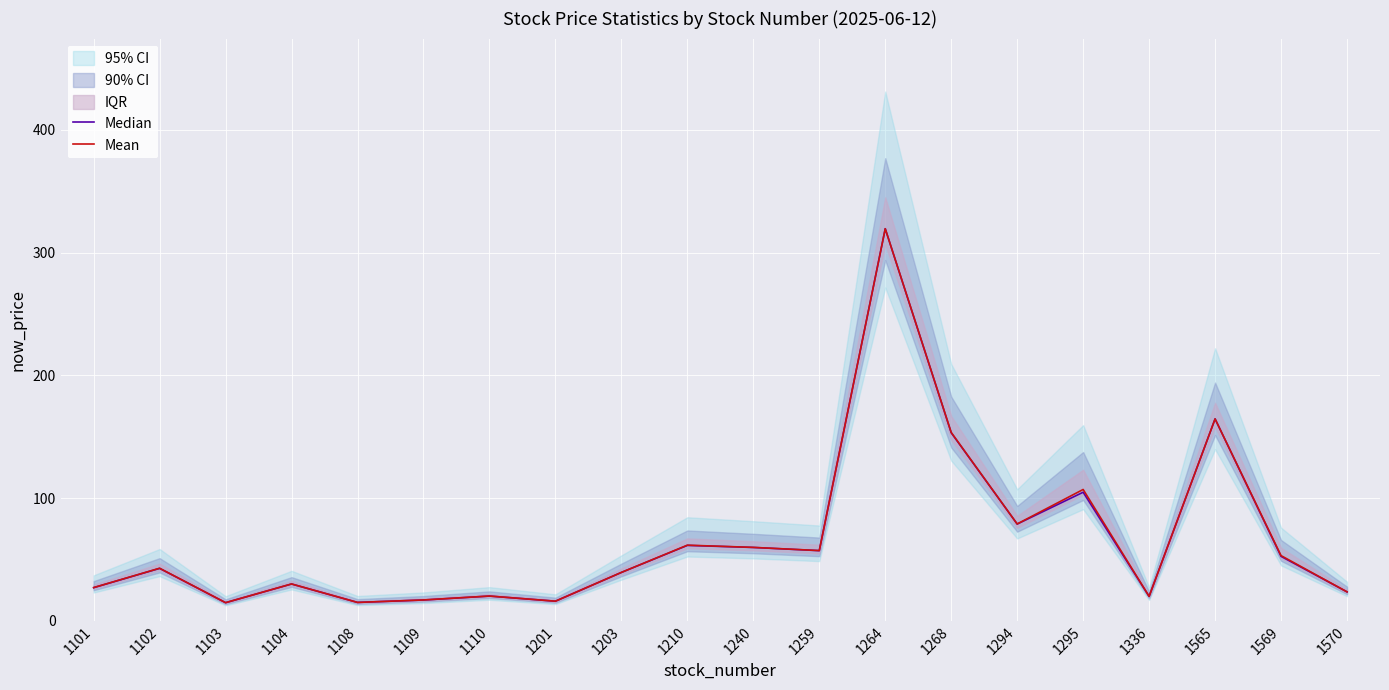

Rank the categories by Mean value from highest to lowest.

1264, 1565, 1268, 1295, 1294, 1210, 1240, 1259, 1569, 1102, 1203, 1104, 1101, 1570, 1110, 1336, 1109, 1201, 1108, 1103